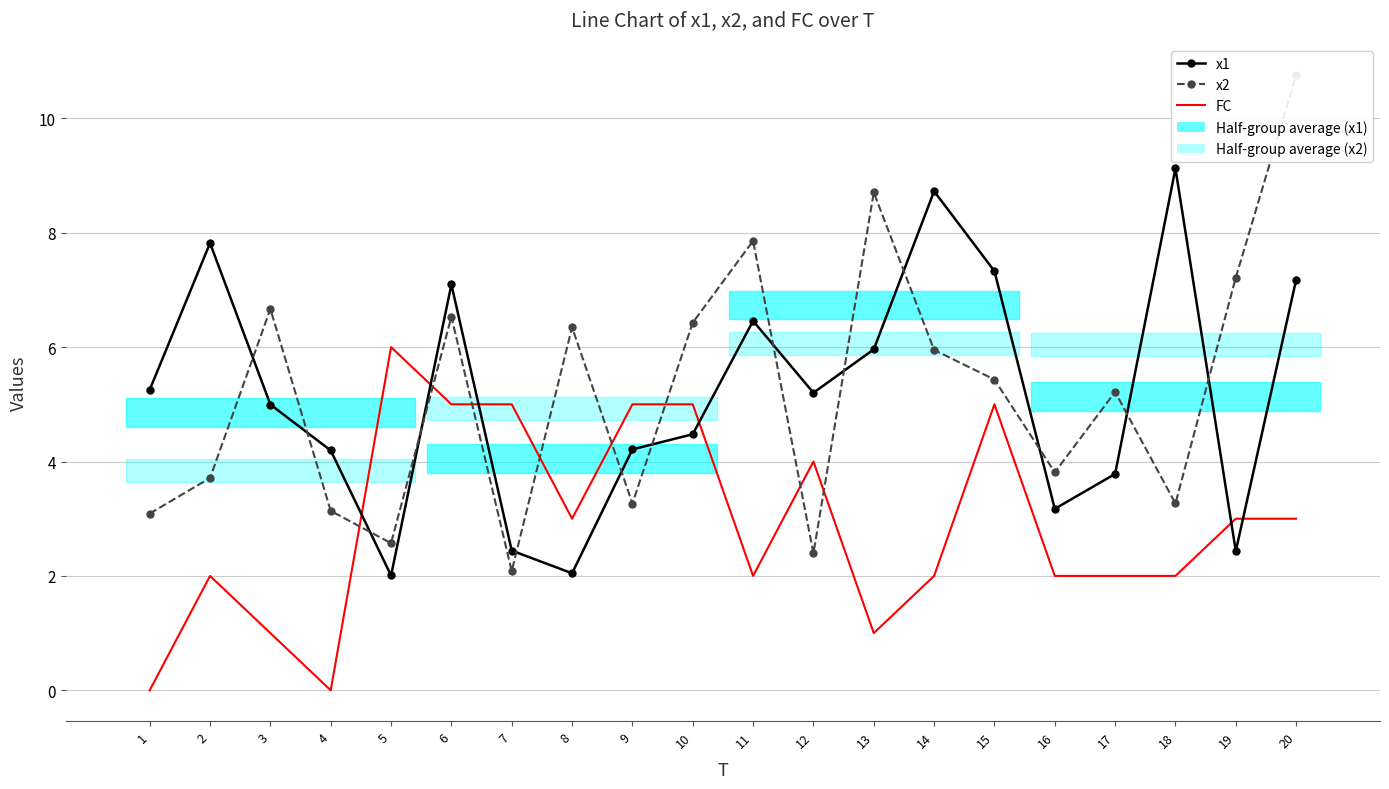

Count the FC values in the range 2 to 5.

15